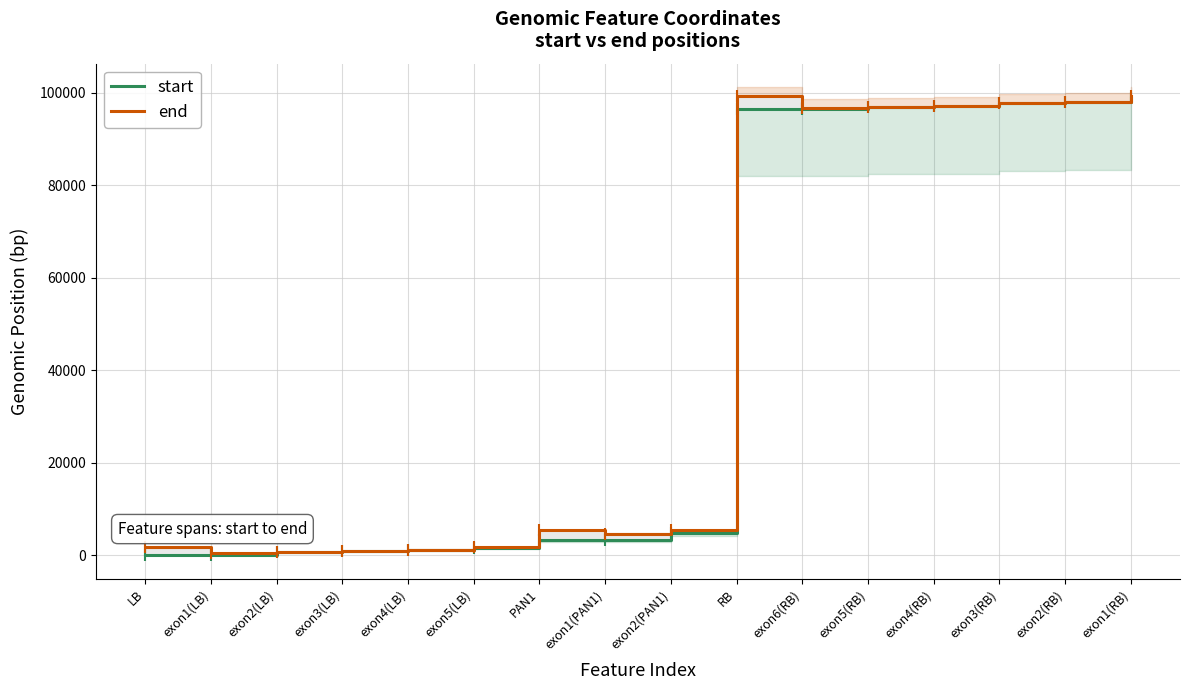

Reading right to left, what are all the values shown in this chart?

start: 98855	97902	97703	97021	96883	96435	96435	4810	3350	3350	1662	1144	894	621	1	1
end: 99191	97970	97761	97081	96936	96716	99191	5432	4715	5432	1833	1242	934	742	495	1833